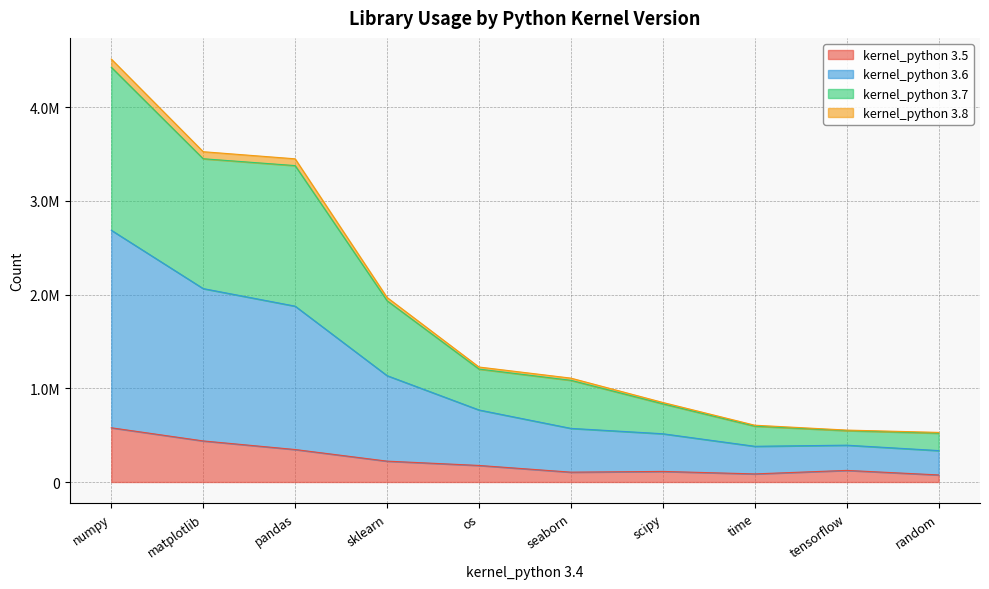

Does the chart display data point markers on the line(s)?

No